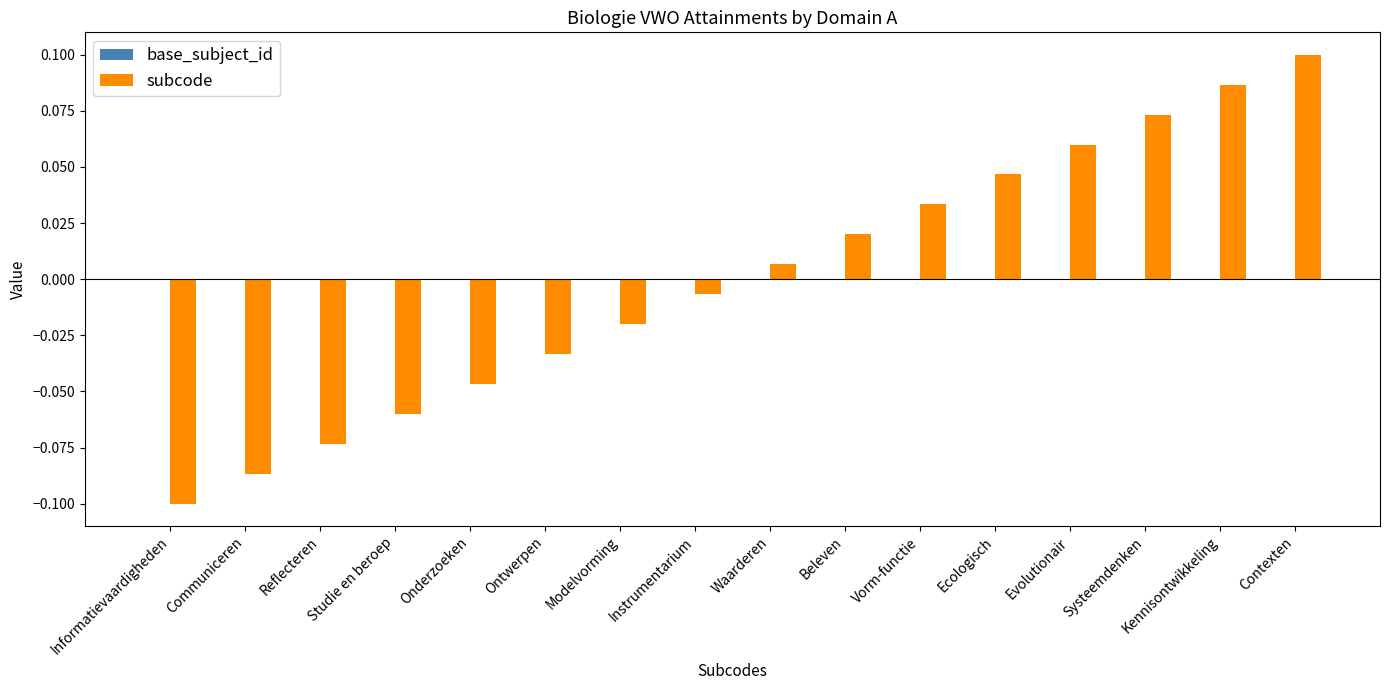

How many data points does each series have?

16